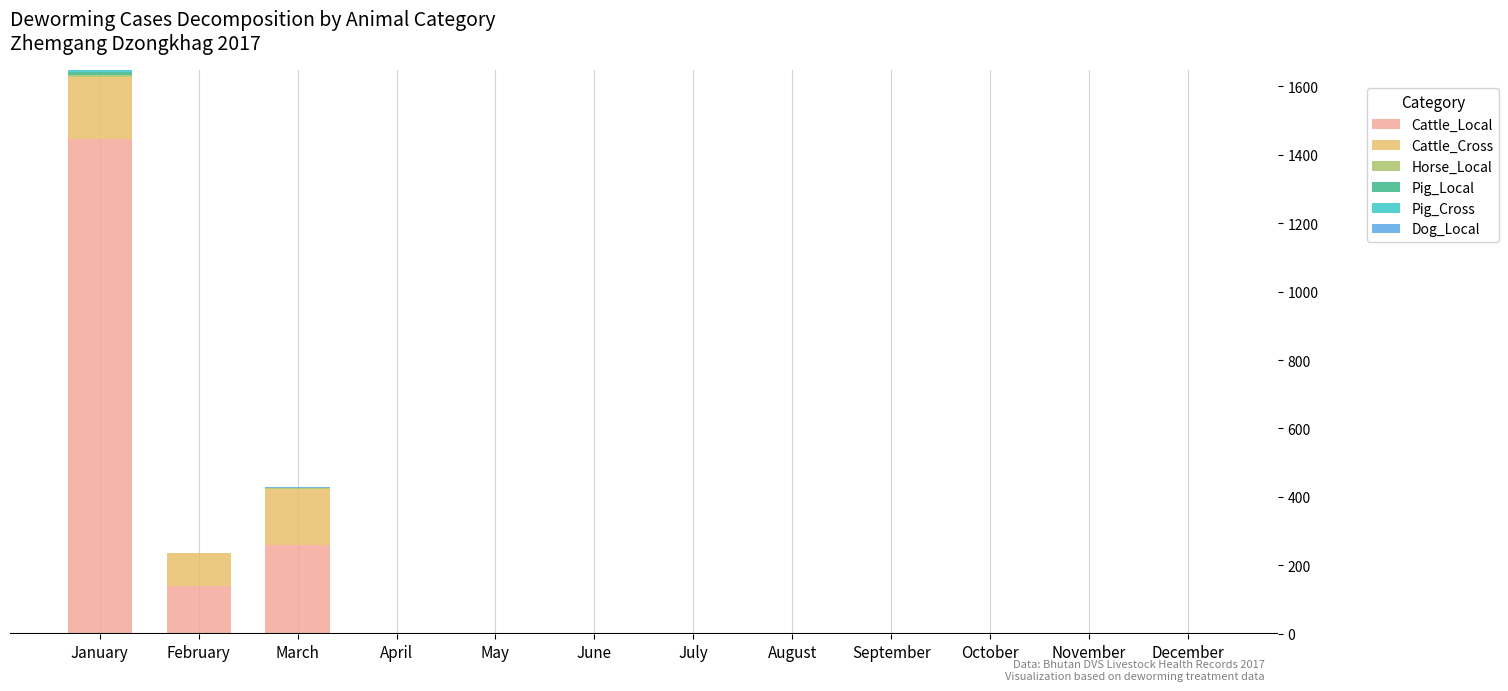

The value of Cattle_Local at February is 140. True or false?

True